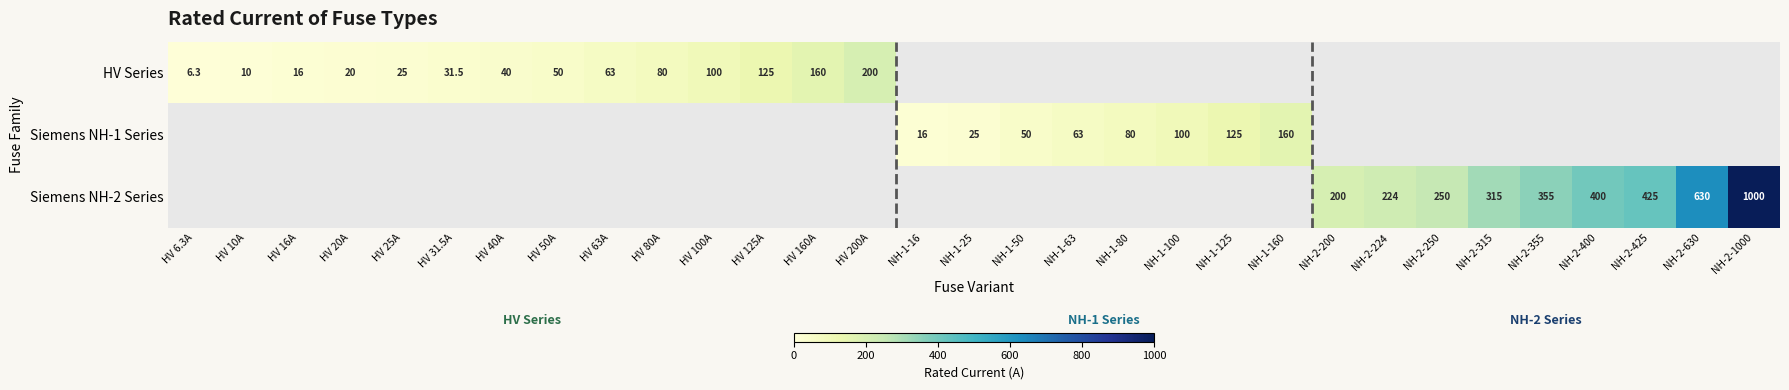

The value of Siemens NH-1 Series at NH-1-125 is 49.7. True or false?

False